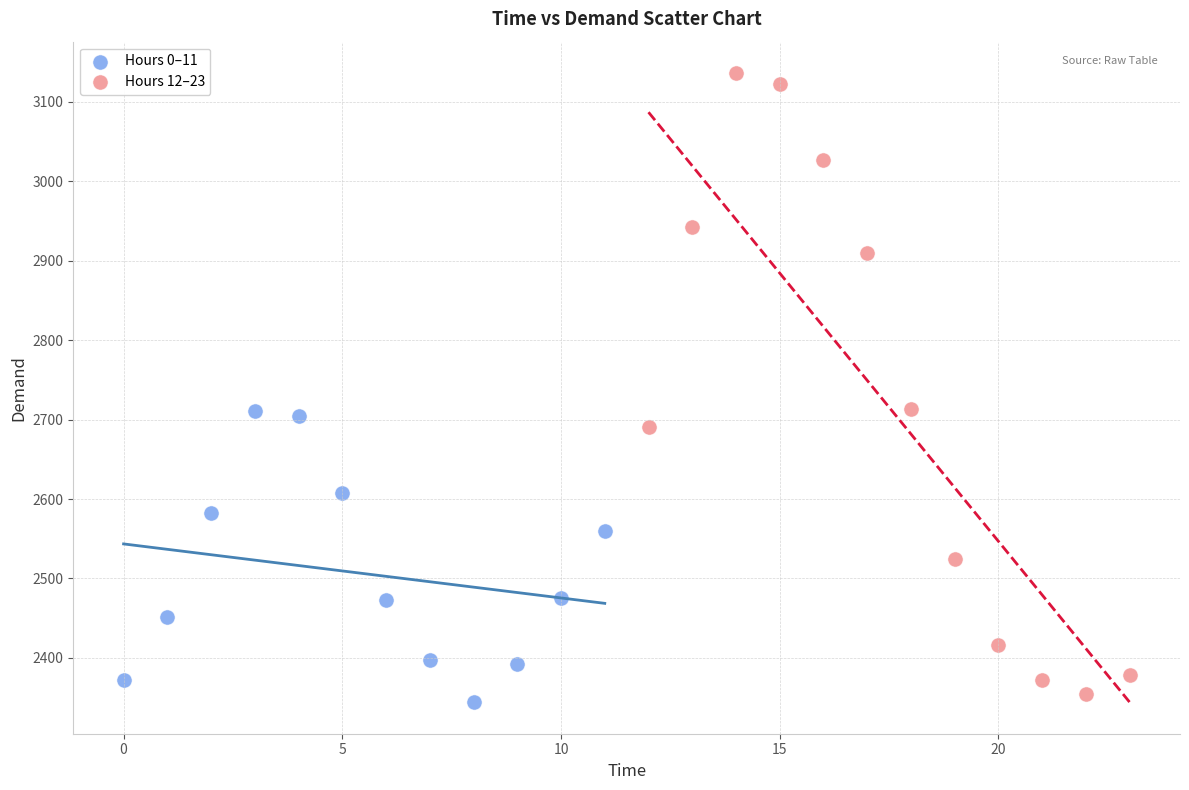

Which series has the widest spread of Y values?

Hours 12–23